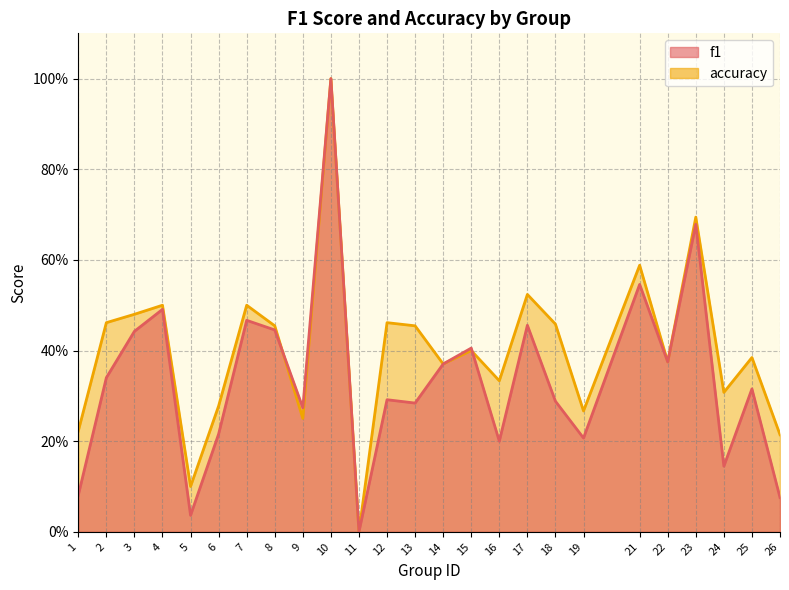

Does the chart have visible grid lines?

Yes